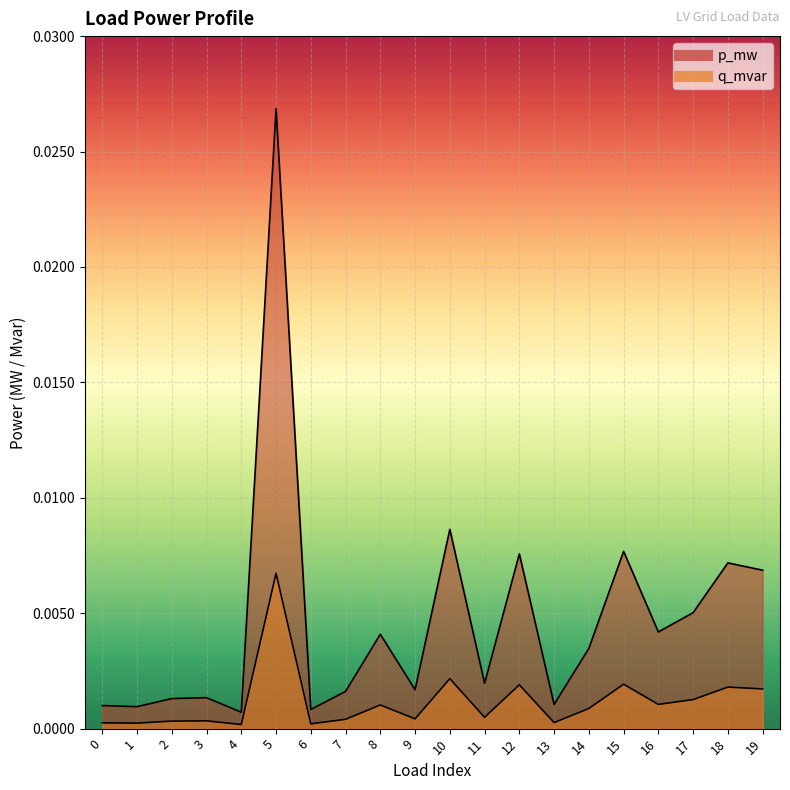

The p_mw series shows 0.0 at 1. True or false?

False